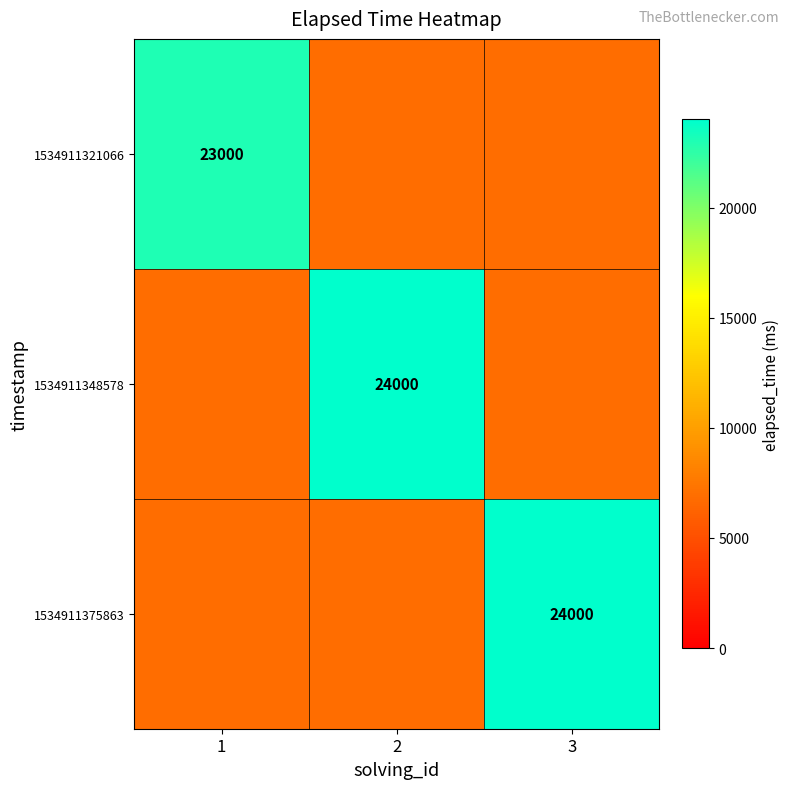

Is the value of 1534911321066 at 1 greater than the value of 1534911375863 at 3?

No